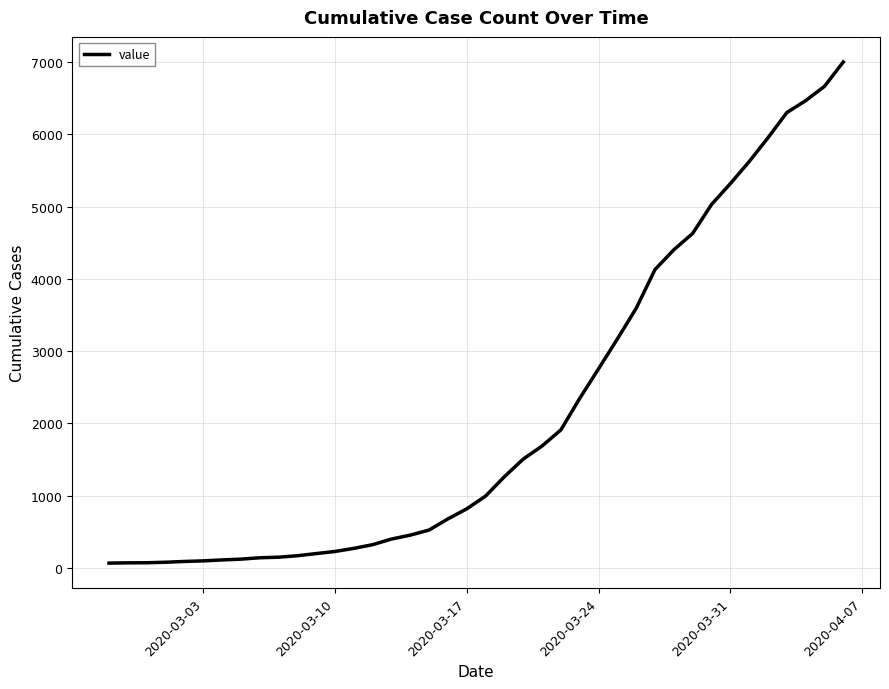

What is the maximum value shown in the chart?

7002